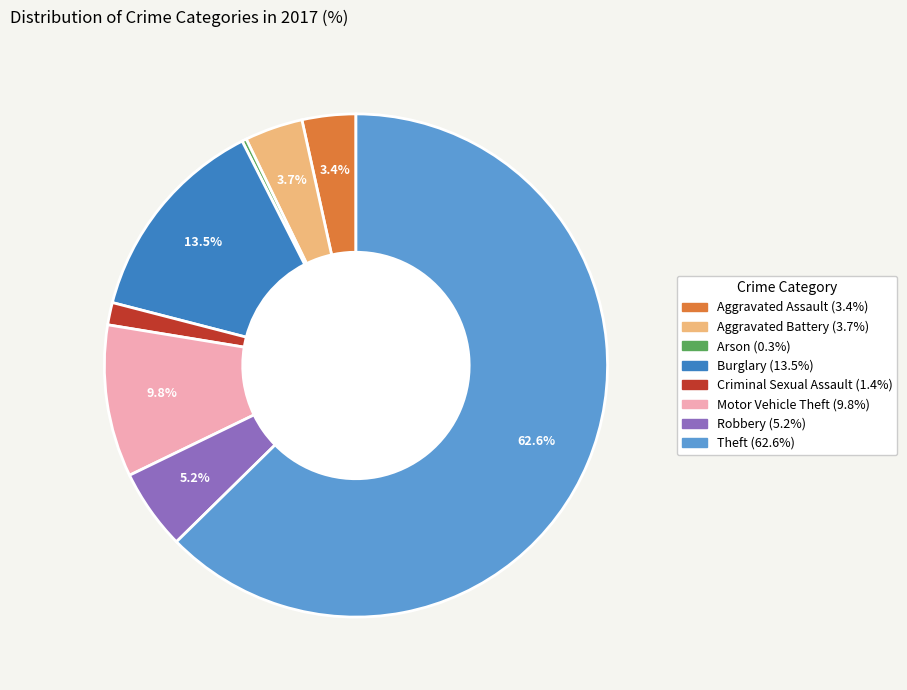

Does Theft account for over 50% of the chart?

Yes